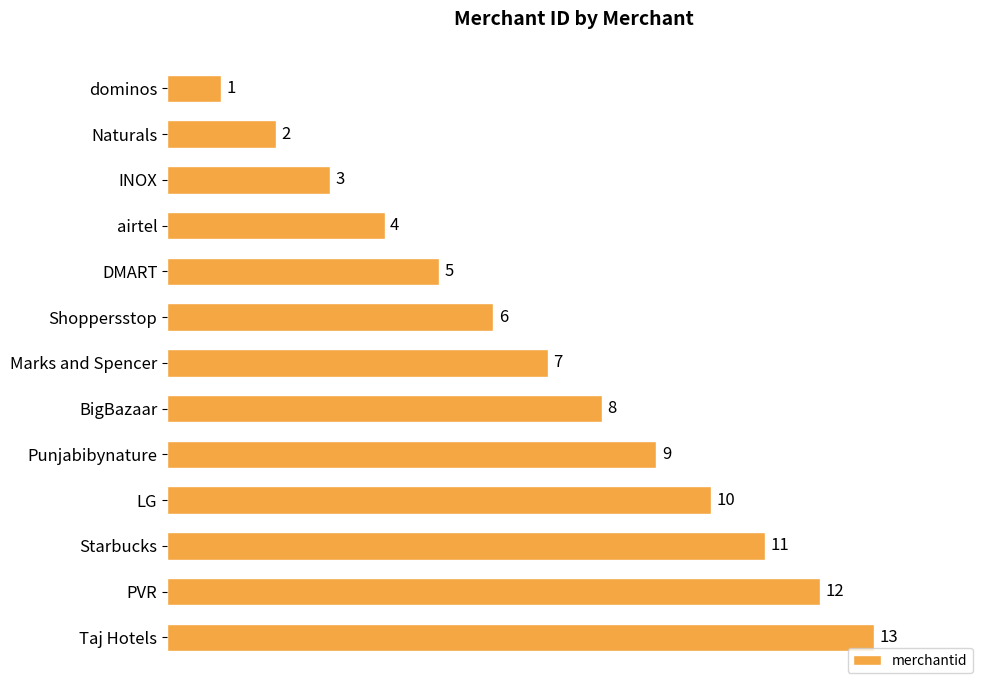

Rank the categories by value from lowest to highest.

dominos, Naturals, INOX, airtel, DMART, Shoppersstop, Marks and Spencer, BigBazaar, Punjabibynature, LG, Starbucks, PVR, Taj Hotels